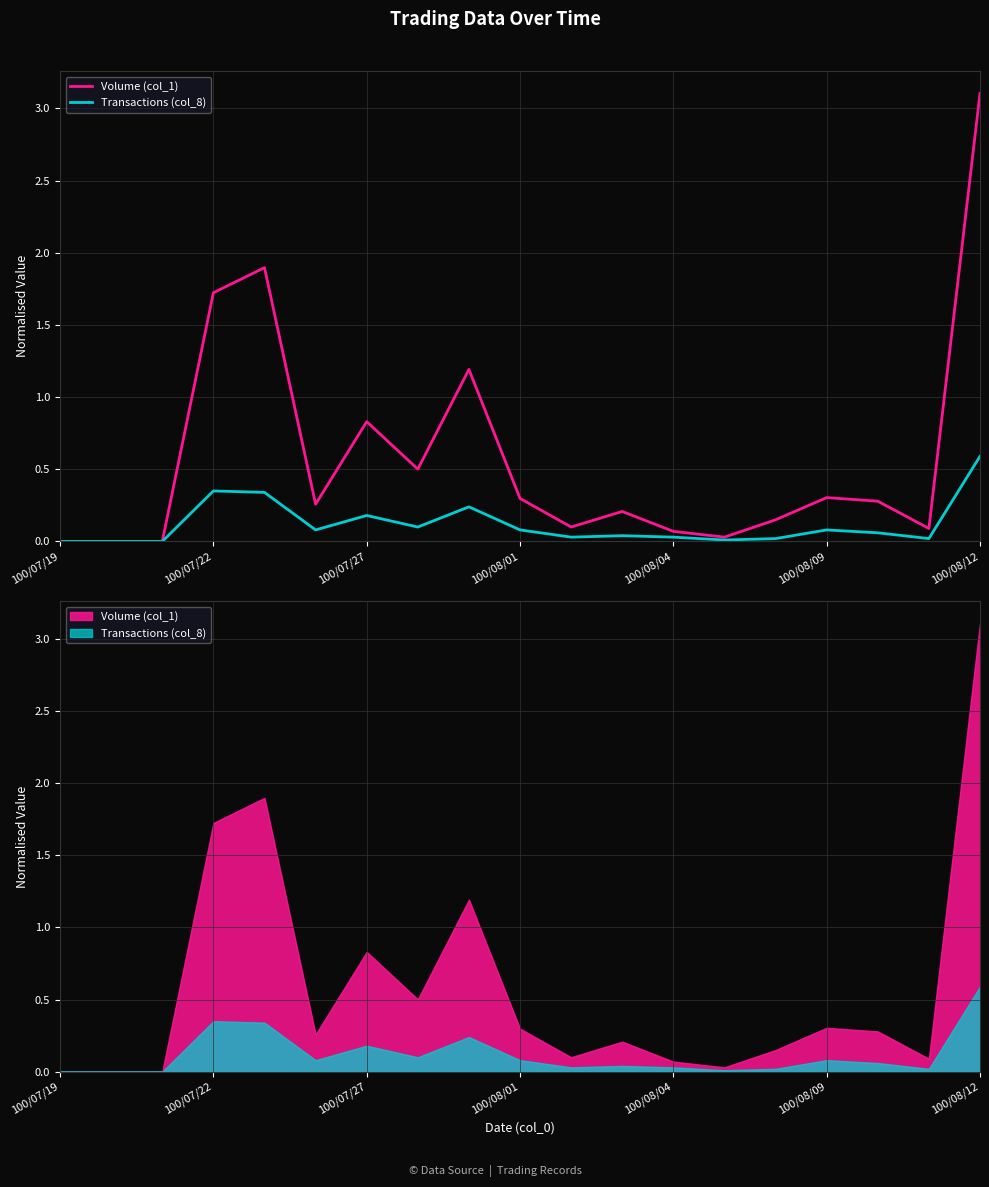

Which series has the largest total across all categories?

Volume (col_1)